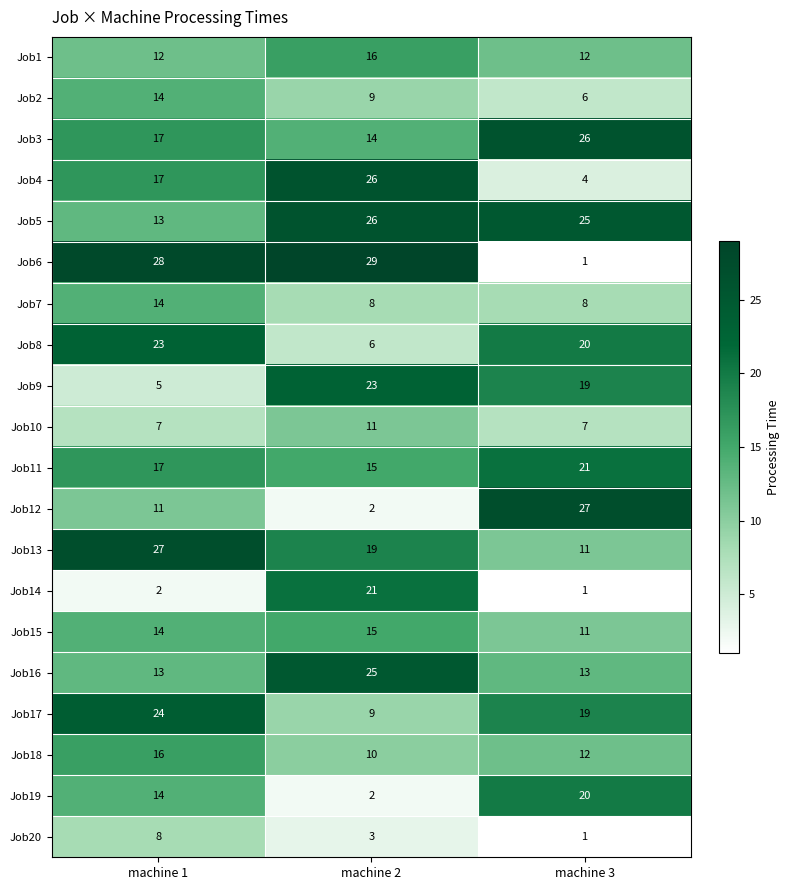

How many data points does each series have?

3